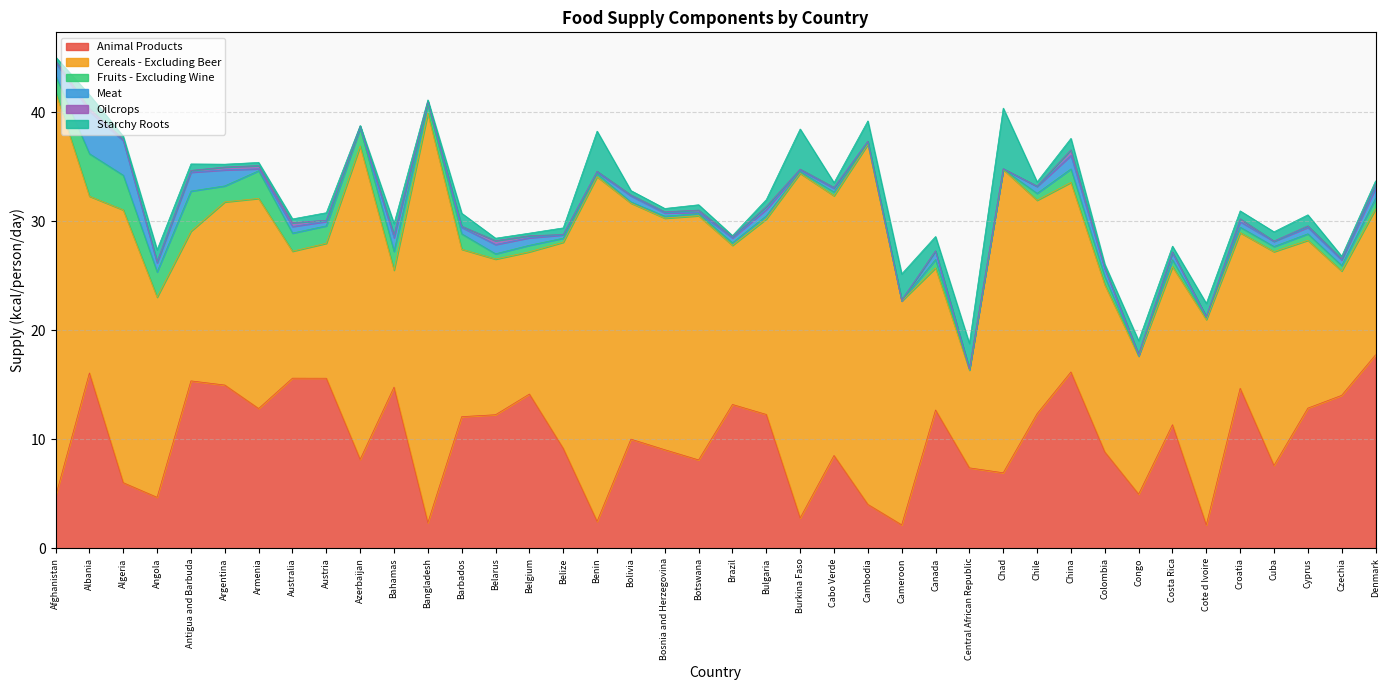

How many lines are shown in the chart?

6